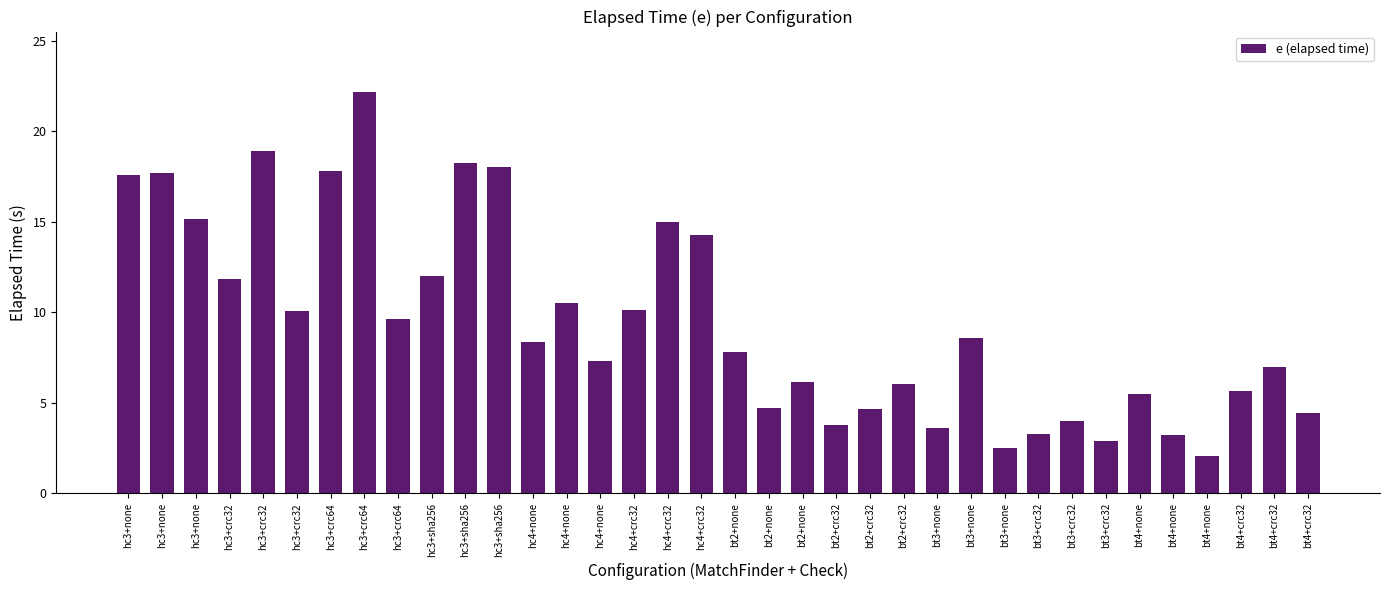

What is the maximum value shown in the chart?

22.2